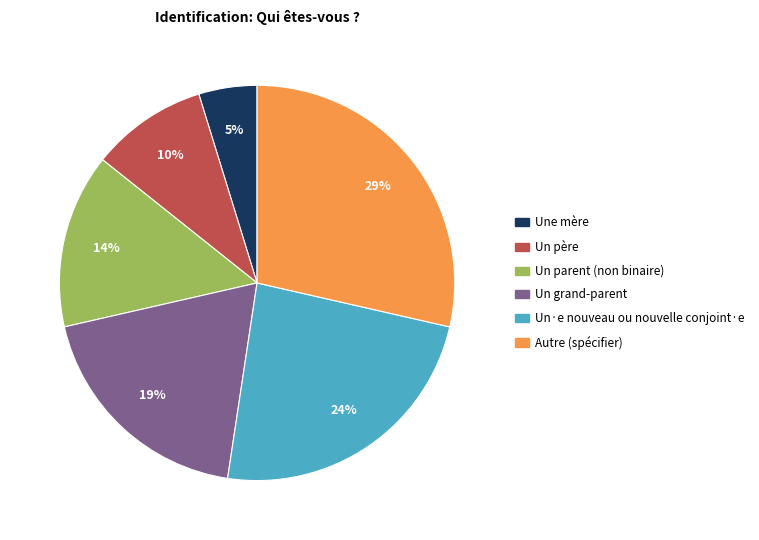

Is there any slice that represents more than half of the pie?

No